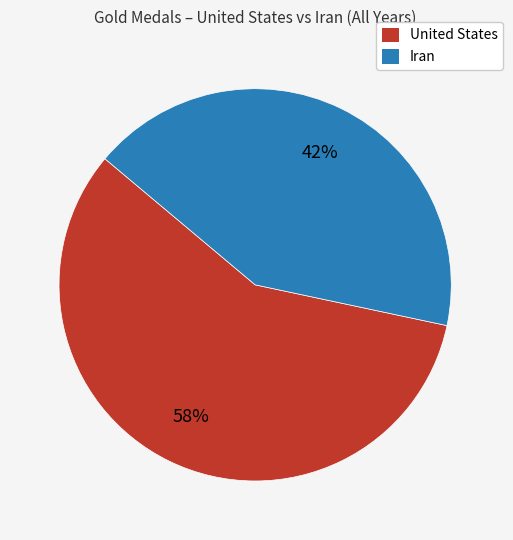

To the nearest percent, what portion does United States represent?

58%